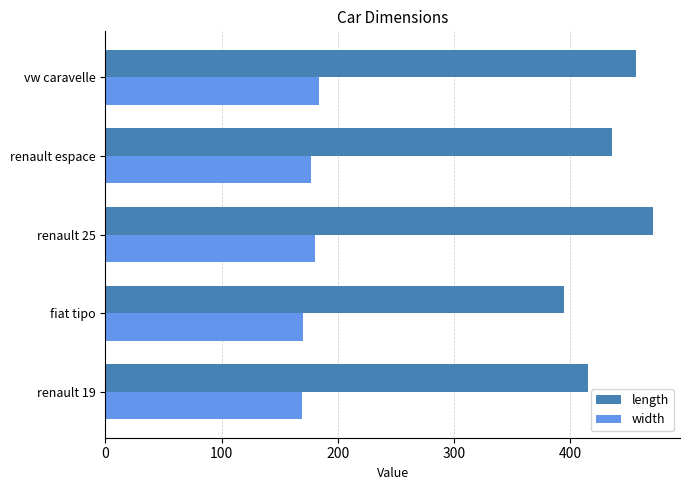

Which category has the highest value in the width series?

vw caravelle